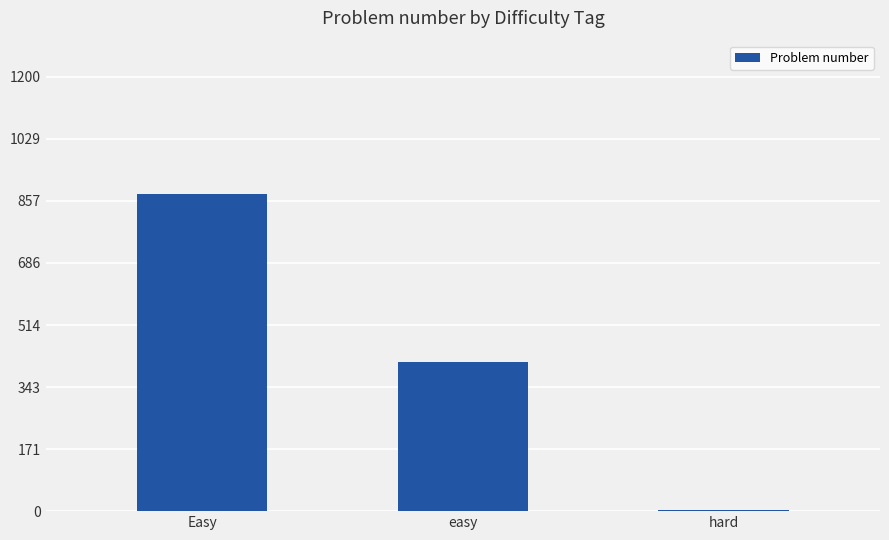

What is the difference between the maximum and minimum values?

872